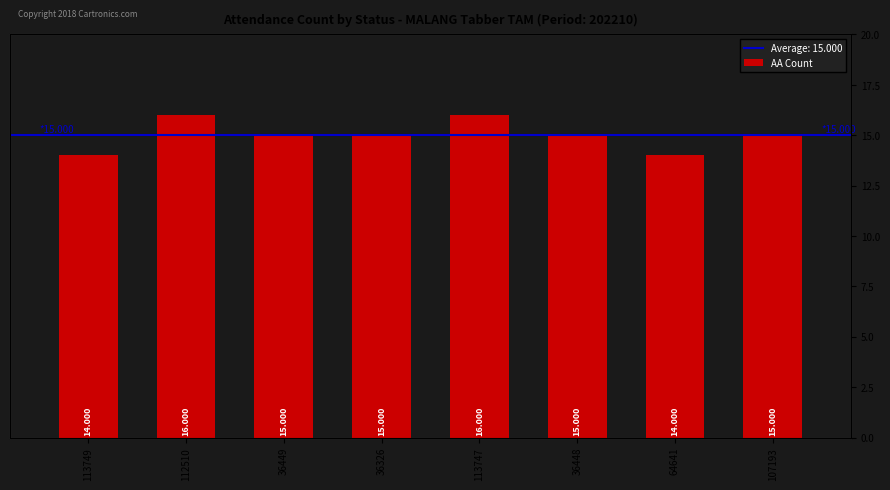

How many values are between 15 and 16?

6